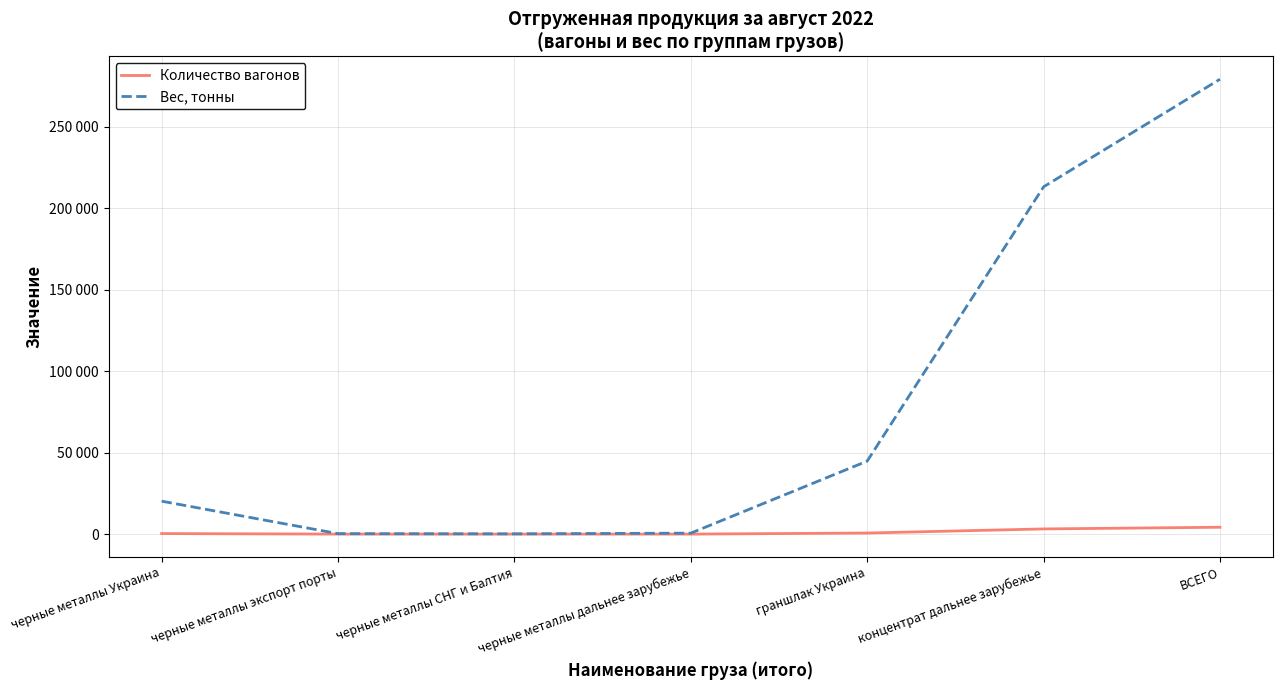

At which label is Количество вагонов closest to 2110?

концентрат дальнее зарубежье